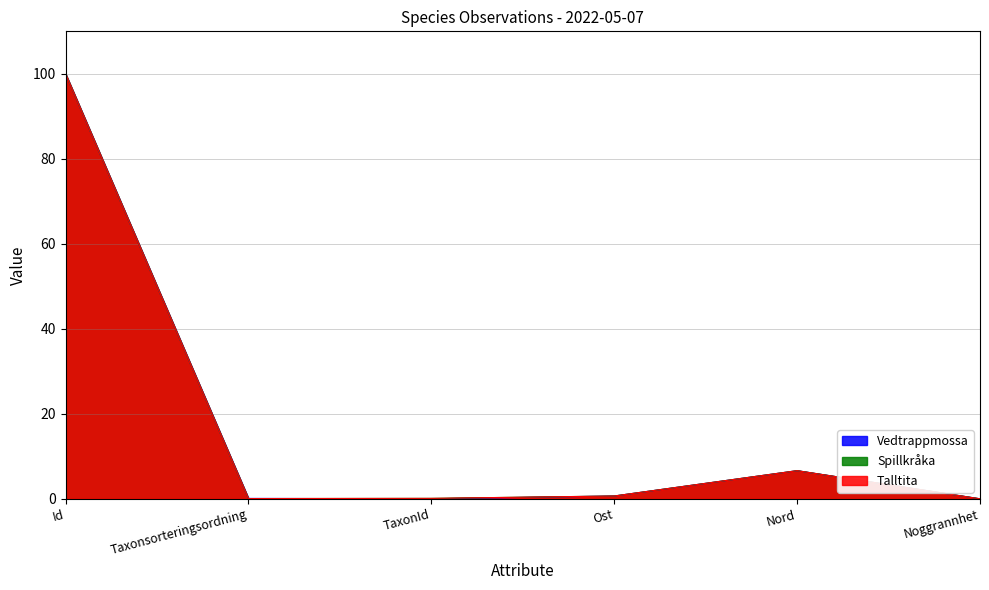

What is the difference between the maximum and minimum values in the Vedtrappmossa series?

100.0